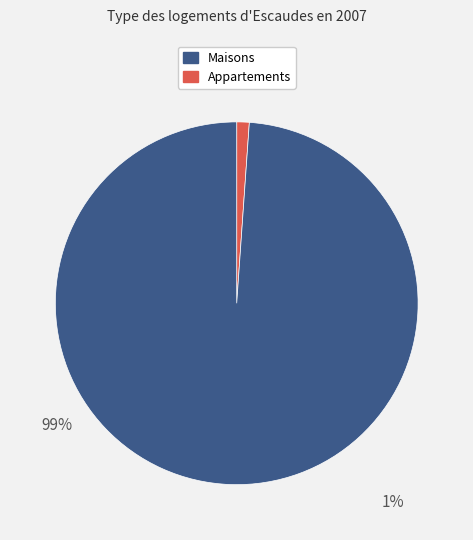

Is there any slice that represents more than half of the pie?

Yes